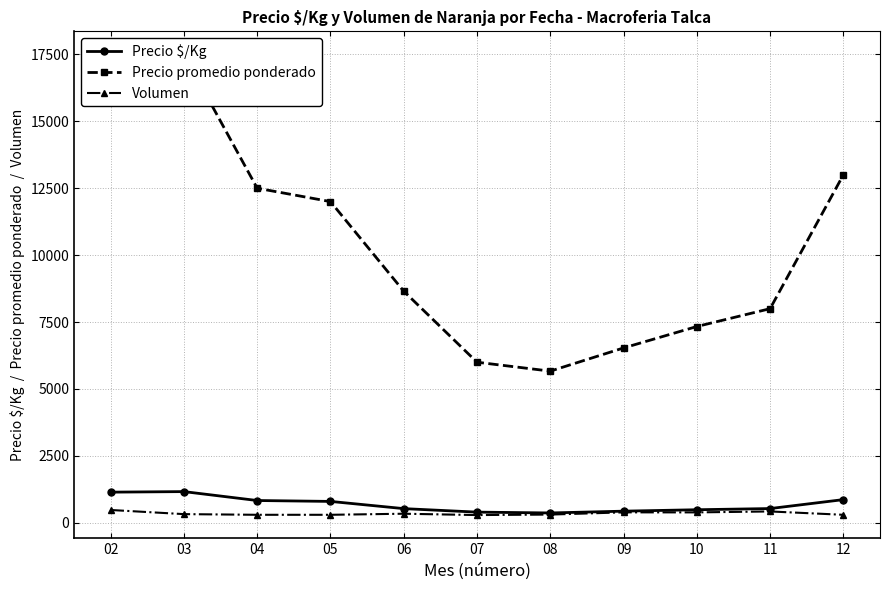

At which category does the chart reach its minimum across all series?

07